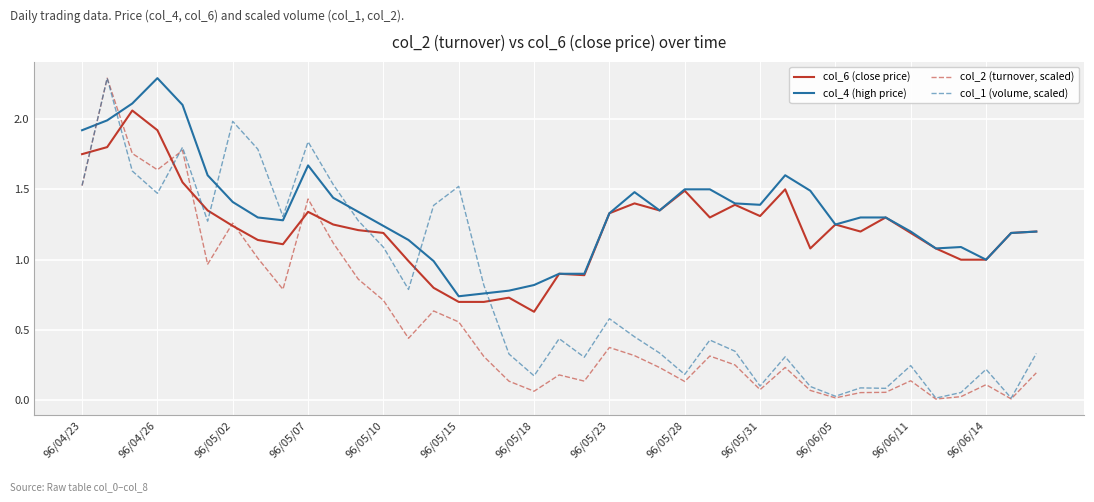

What is the highest value of the col_4 (high price) series?

2.3